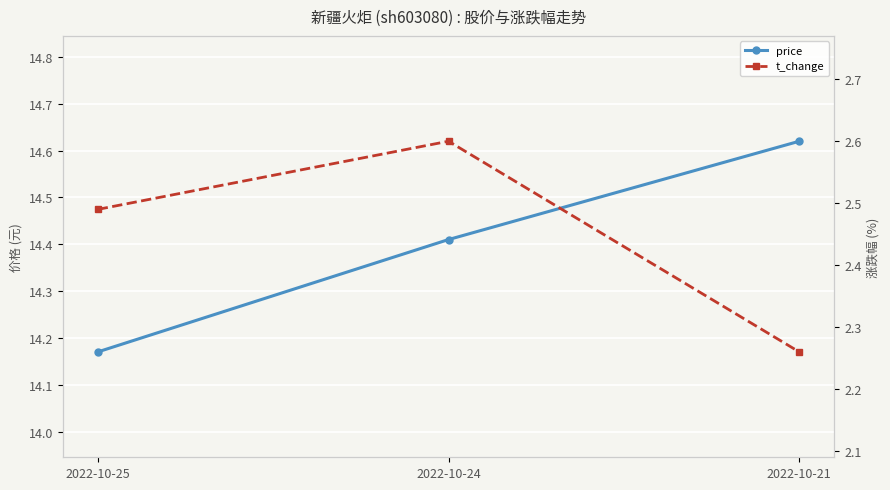

What is the minimum value shown in the chart?

2.3